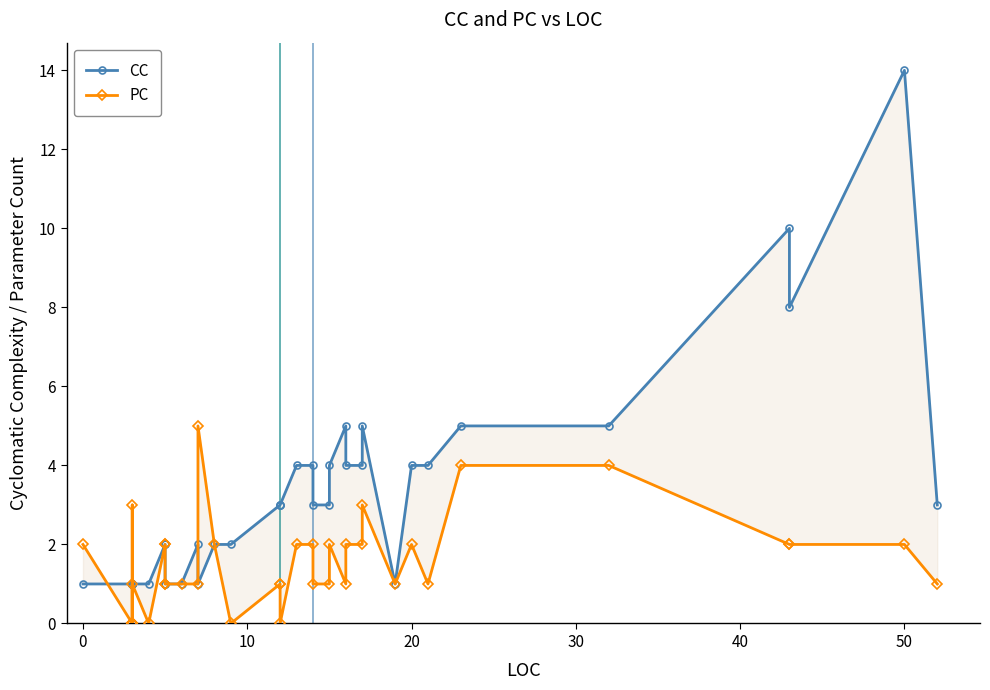

In PC, how many points are lower than both neighbors (excluding endpoints)?

6